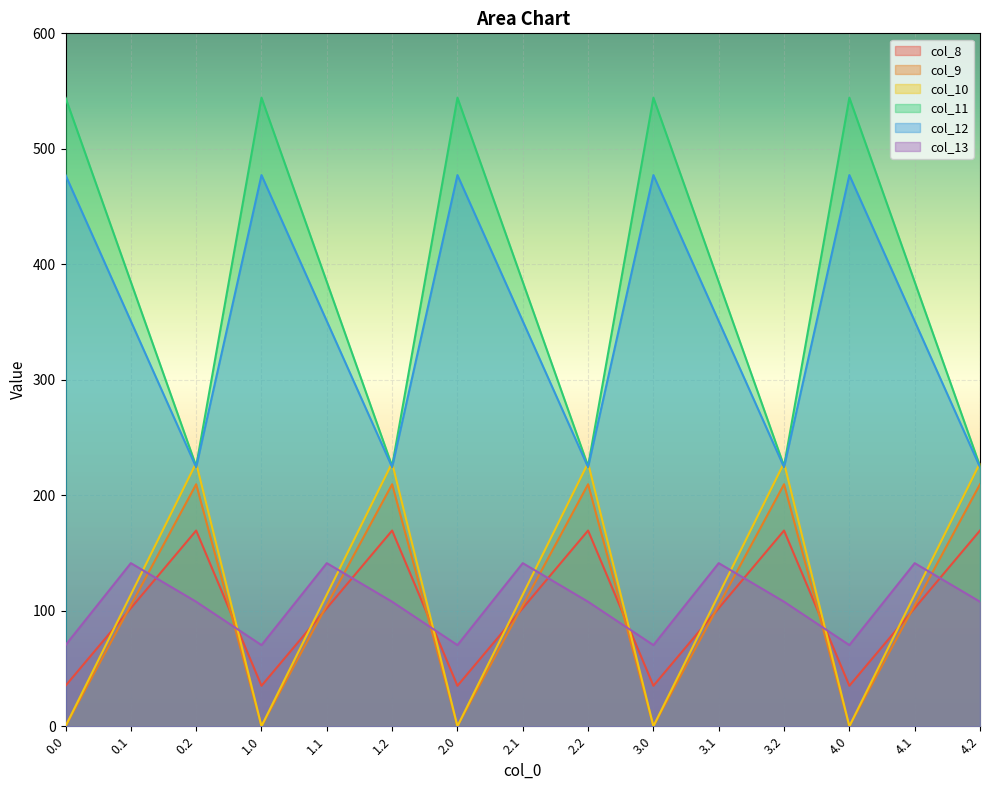

What is the maximum value for col_8?

169.5